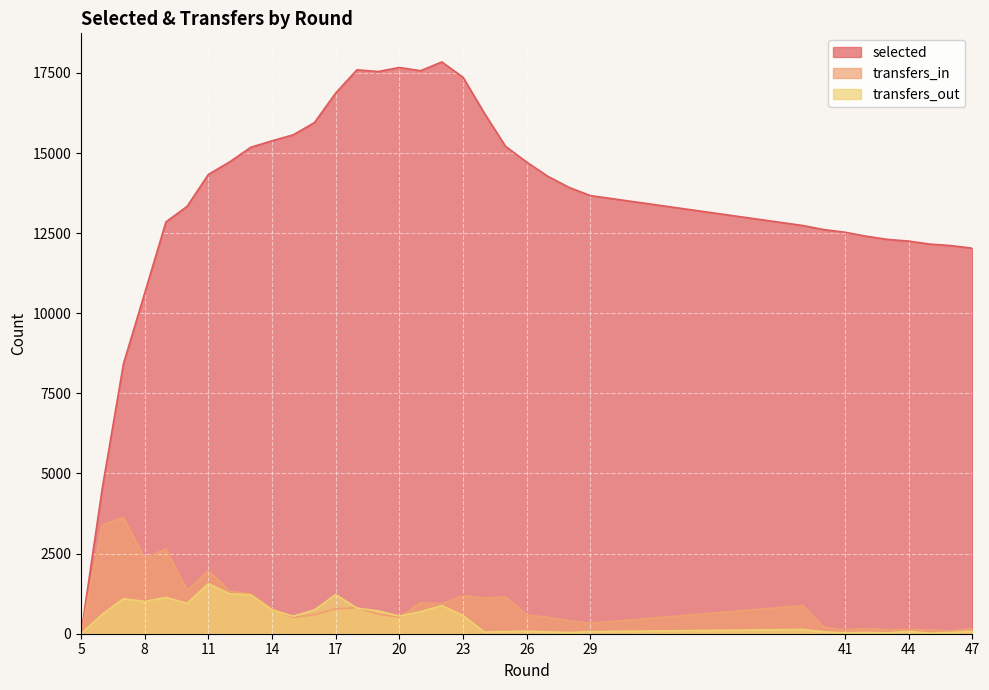

Where is transfers_in nearest to the value 1812?

11